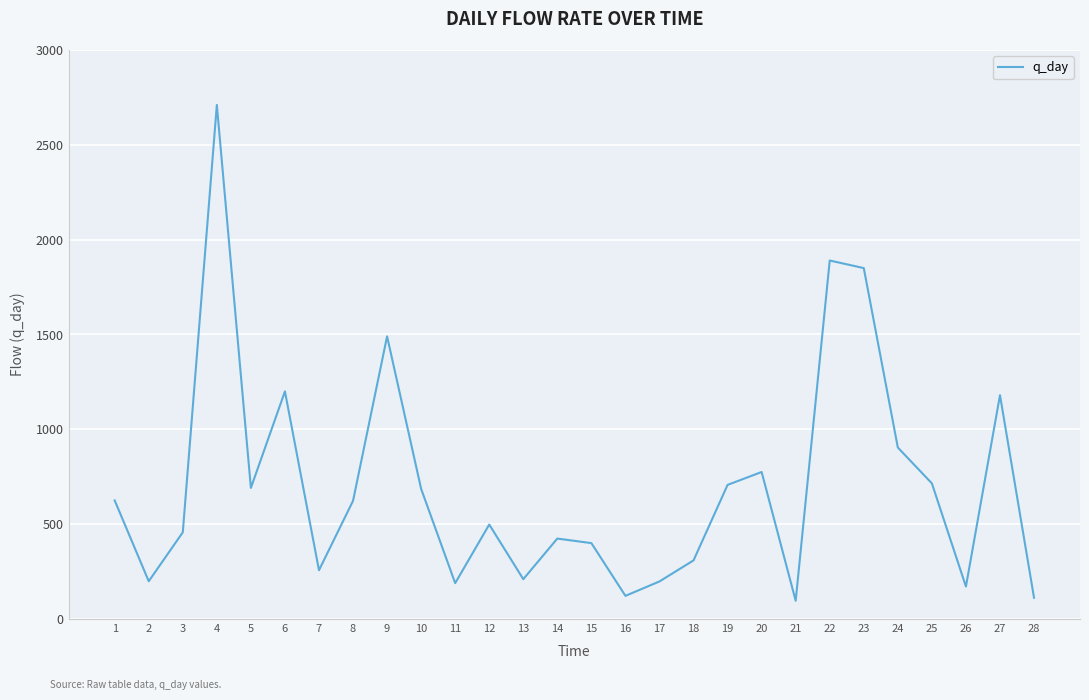

Which has a higher value, 11 or 27?

27